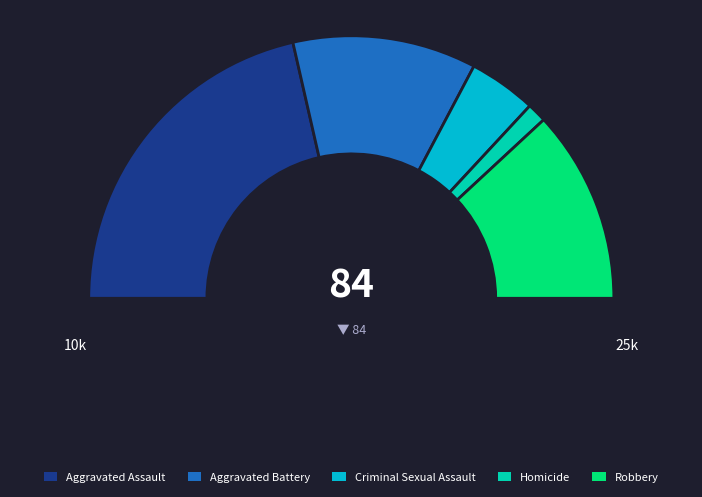

True or false: Robbery accounts for 38% of the total.

False